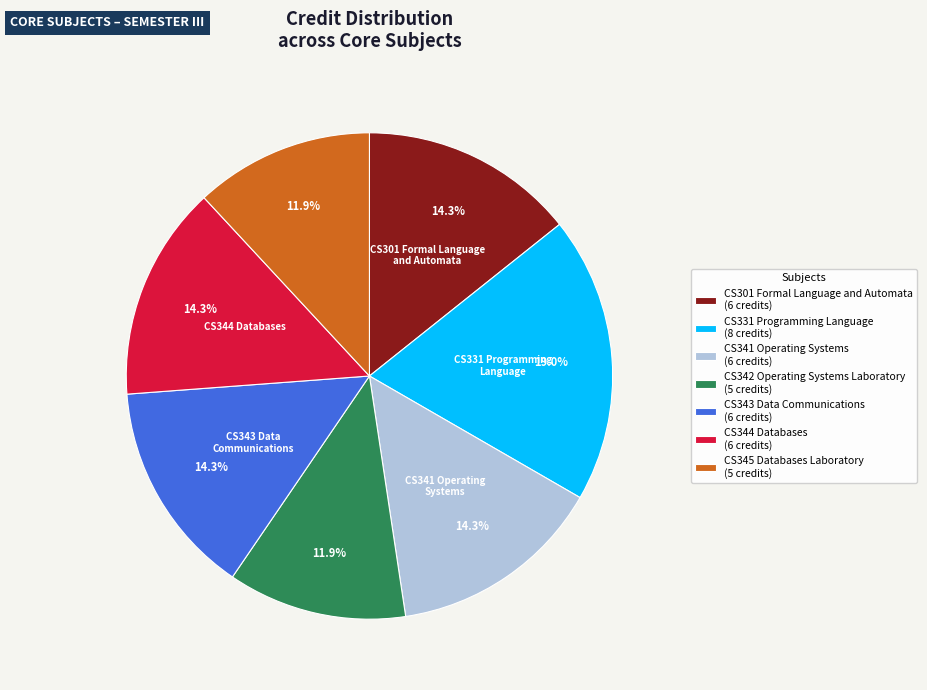

To the nearest percent, what is the difference between the largest and smallest slice percentages?

7%